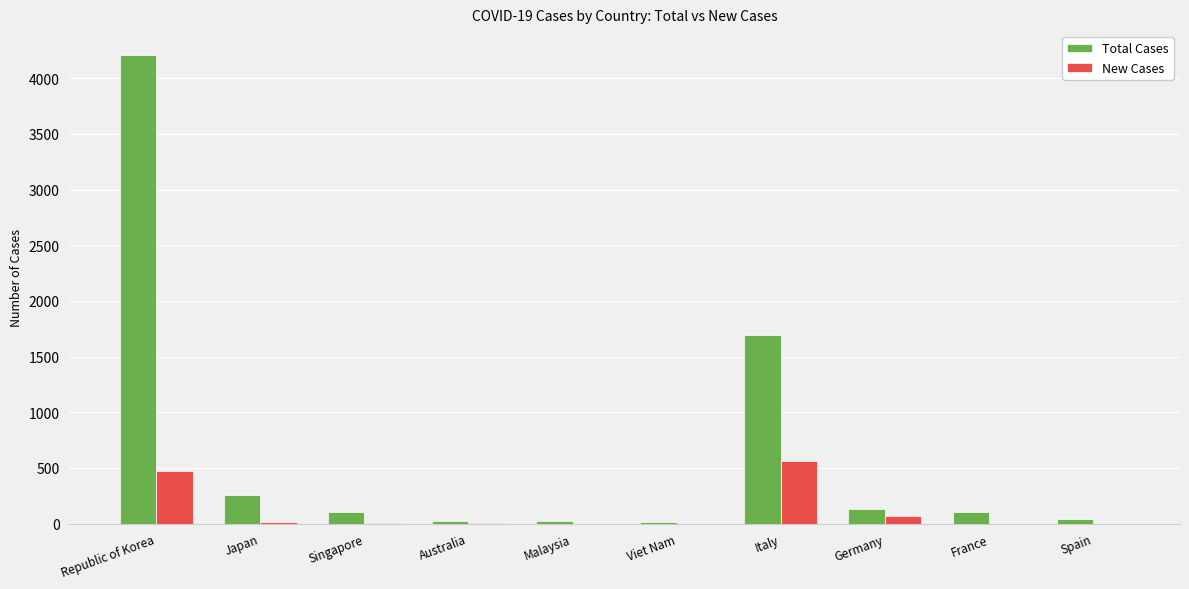

What is the sum of all Total Cases values?

6602